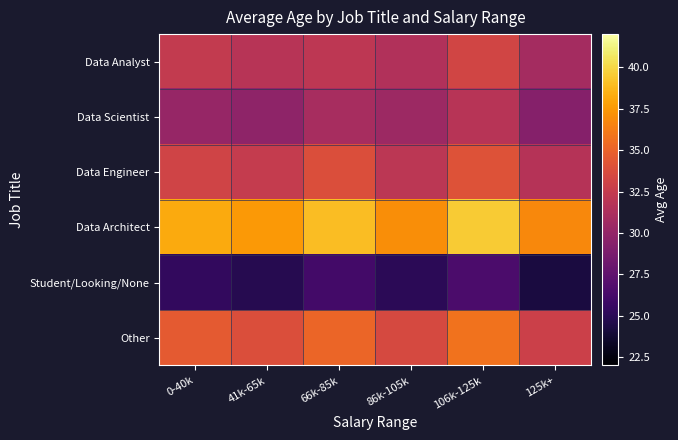

List the series in order of their peak value, lowest first.

Student/Looking/None, Data Scientist, Data Analyst, Data Engineer, Other, Data Architect